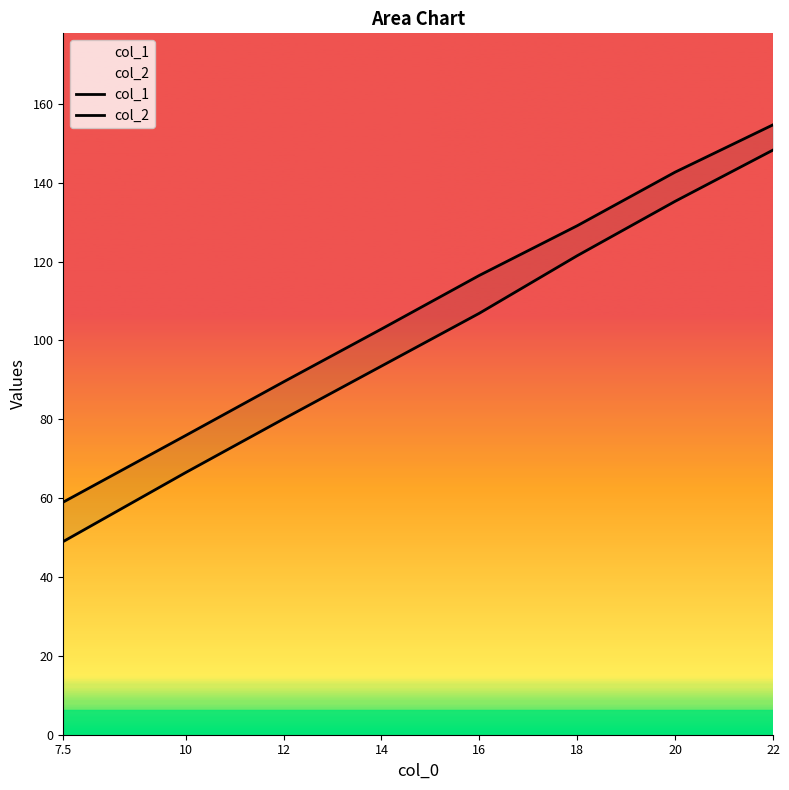

What is the maximum value shown in the chart?

154.7